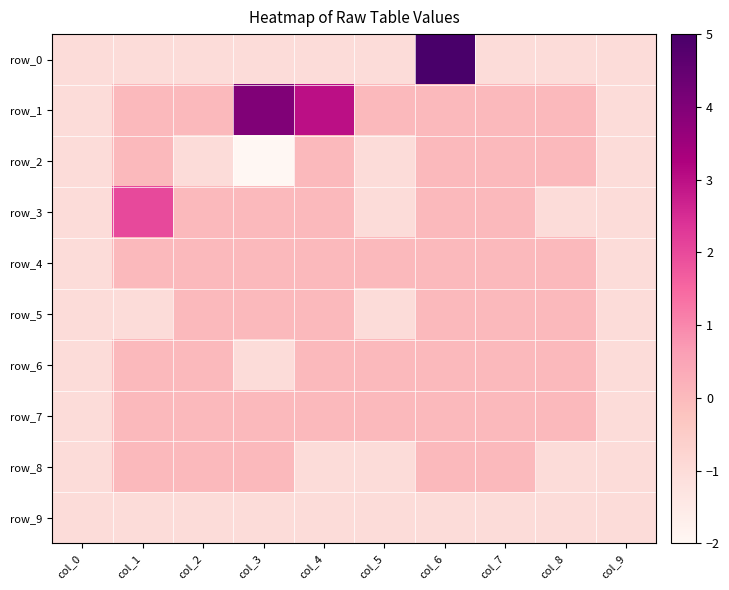

Reading right to left, list all the values displayed in this chart.

row_0: col_9=-1	col_8=-1	col_7=-1	col_6=5	col_5=-1	col_4=-1	col_3=-1	col_2=-1	col_1=-1	col_0=-1
row_1: col_9=-1	col_8=0	col_7=0	col_6=0	col_5=0	col_4=3	col_3=4	col_2=0	col_1=0	col_0=-1
row_2: col_9=-1	col_8=0	col_7=0	col_6=0	col_5=-1	col_4=0	col_3=-2	col_2=-1	col_1=0	col_0=-1
row_3: col_9=-1	col_8=-1	col_7=0	col_6=0	col_5=-1	col_4=0	col_3=0	col_2=0	col_1=2	col_0=-1
row_4: col_9=-1	col_8=0	col_7=0	col_6=0	col_5=0	col_4=0	col_3=0	col_2=0	col_1=0	col_0=-1
row_5: col_9=-1	col_8=0	col_7=0	col_6=0	col_5=-1	col_4=0	col_3=0	col_2=0	col_1=-1	col_0=-1
row_6: col_9=-1	col_8=0	col_7=0	col_6=0	col_5=0	col_4=0	col_3=-1	col_2=0	col_1=0	col_0=-1
row_7: col_9=-1	col_8=0	col_7=0	col_6=0	col_5=0	col_4=0	col_3=0	col_2=0	col_1=0	col_0=-1
row_8: col_9=-1	col_8=-1	col_7=0	col_6=0	col_5=-1	col_4=-1	col_3=0	col_2=0	col_1=0	col_0=-1
row_9: col_9=-1	col_8=-1	col_7=-1	col_6=-1	col_5=-1	col_4=-1	col_3=-1	col_2=-1	col_1=-1	col_0=-1